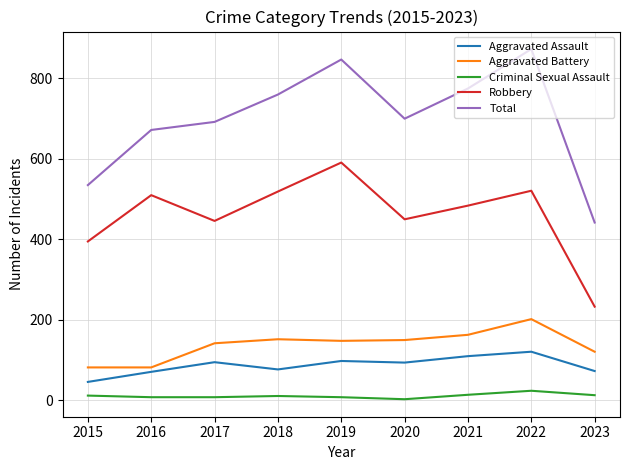

List the series in order of their peak value, lowest first.

Criminal Sexual Assault, Aggravated Assault, Aggravated Battery, Robbery, Total